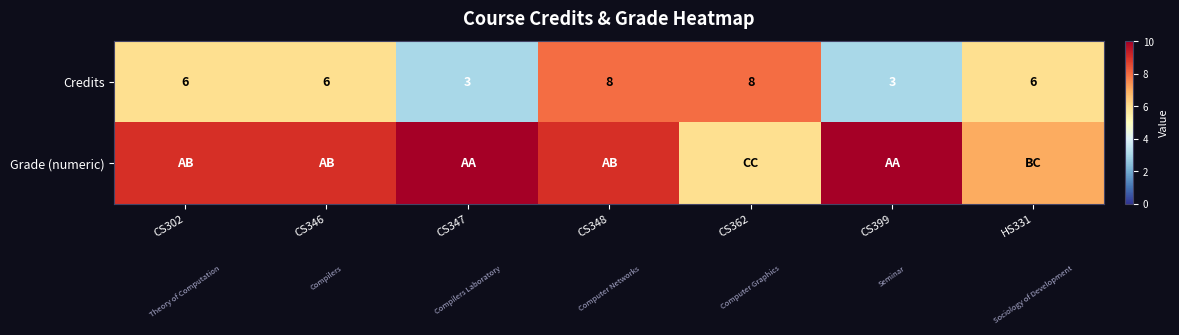

What is the difference between the maximum and minimum values in the Credits series?

5